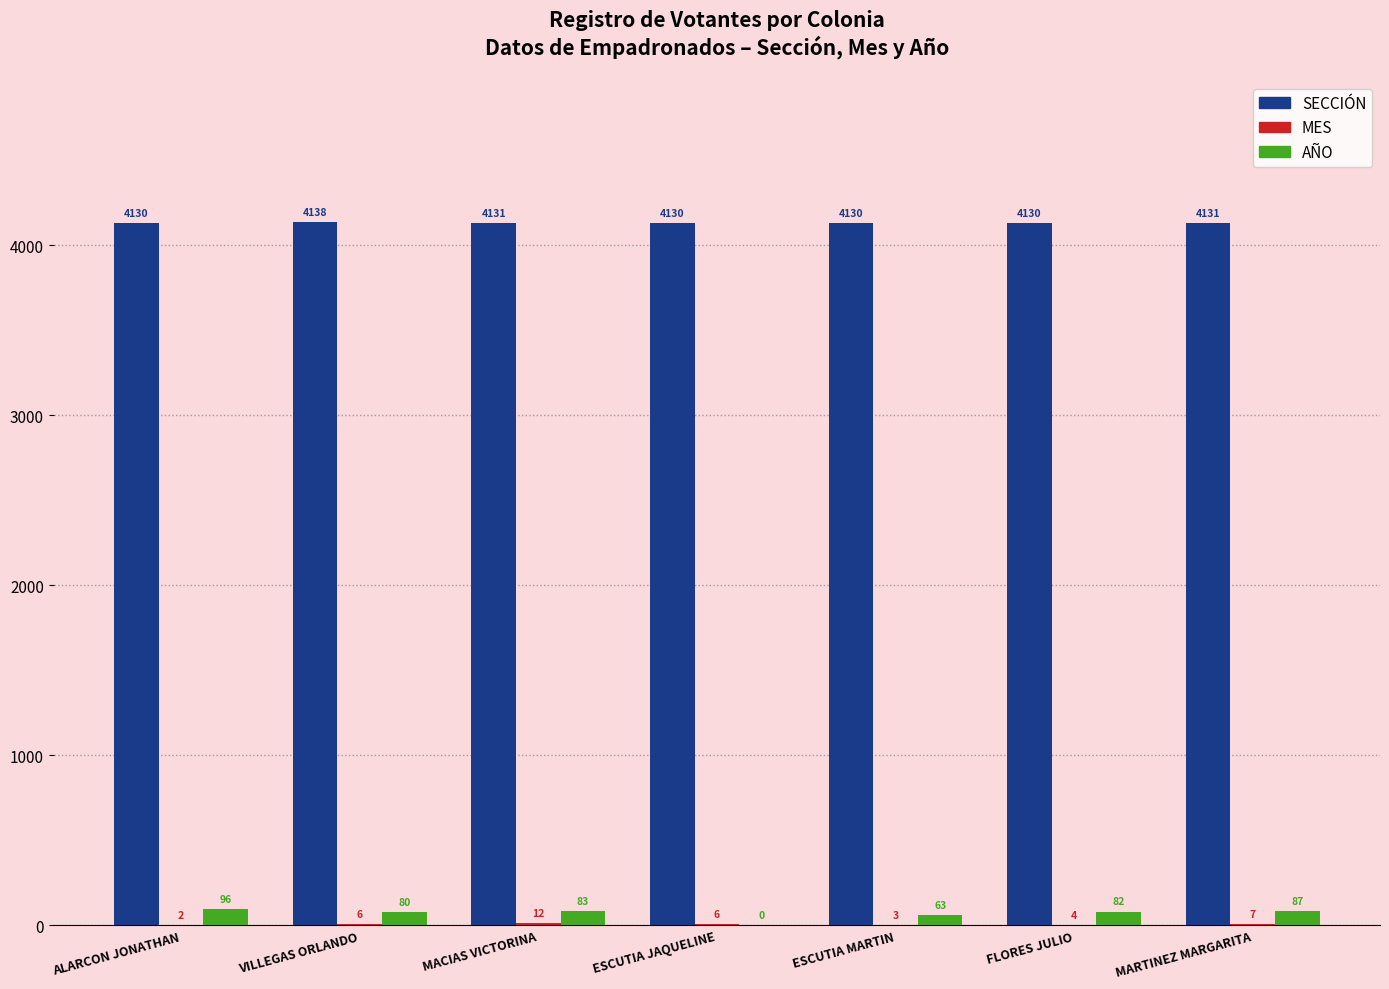

At which label does AÑO first exceed 82?

ALARCON JONATHAN